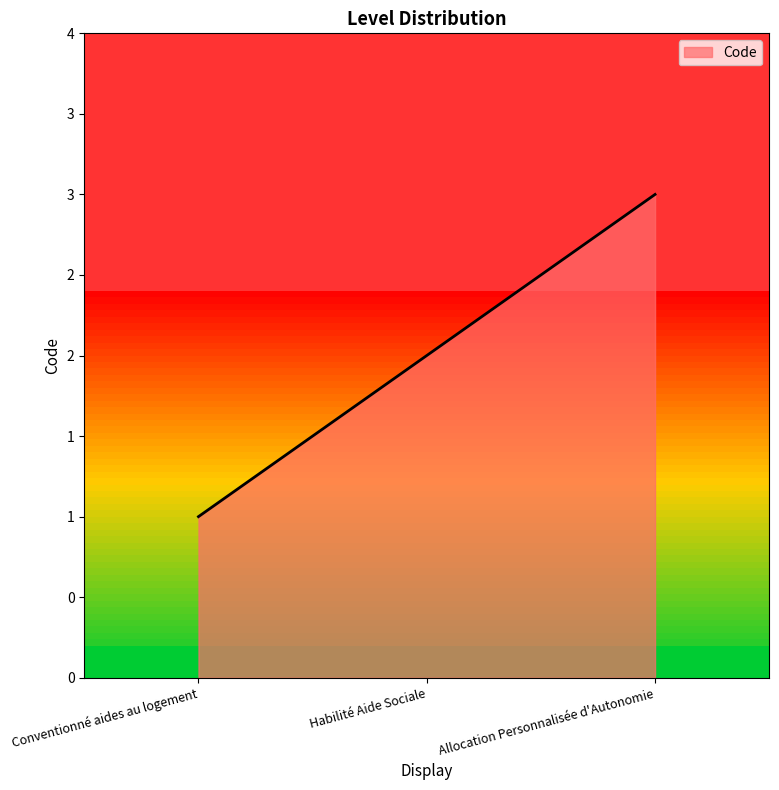

Approximately how many times larger is the value at Conventionné aides au logement compared to Habilité Aide Sociale?

0.5